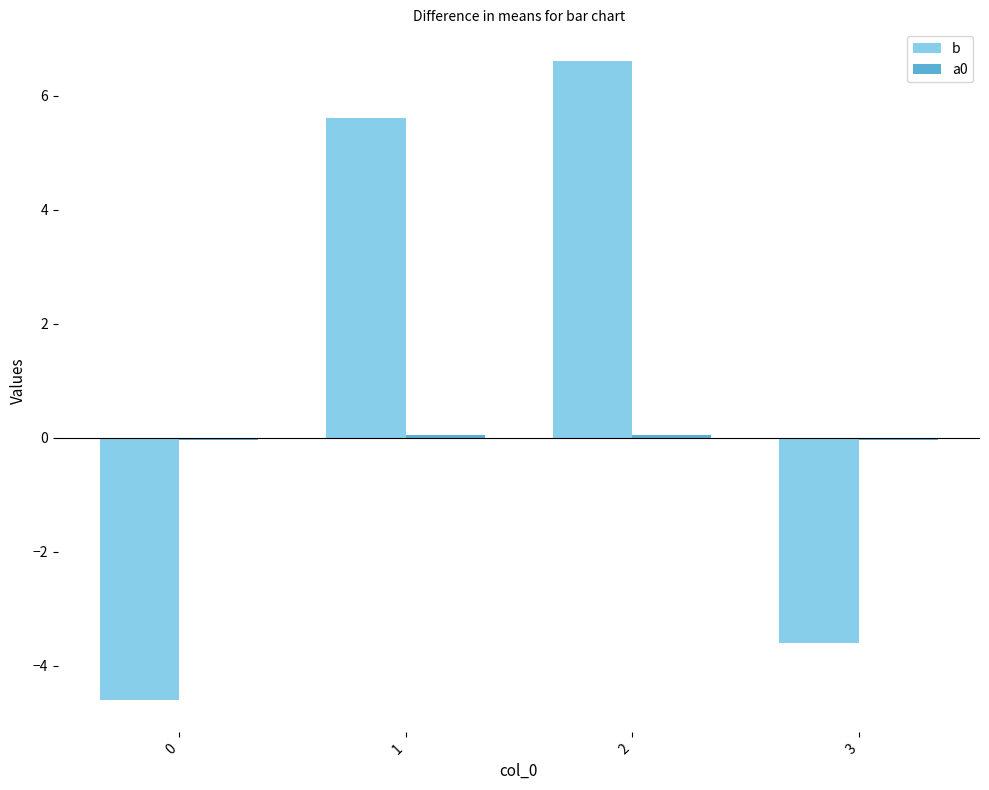

What is the difference between the second highest and second lowest values in the b series?

9.2